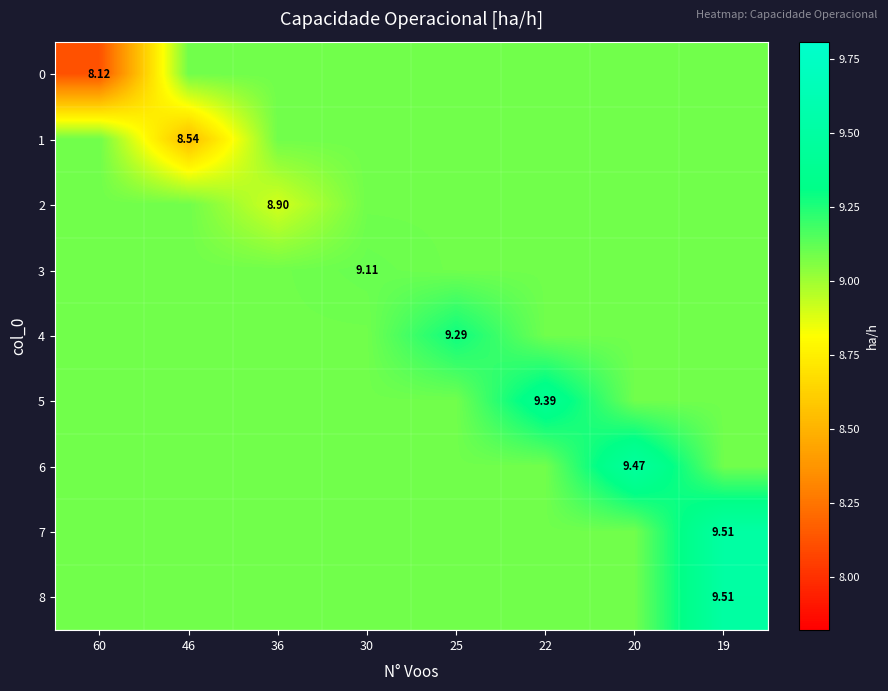

What is the sum of the row_6 values at 20 and 30?

18.6